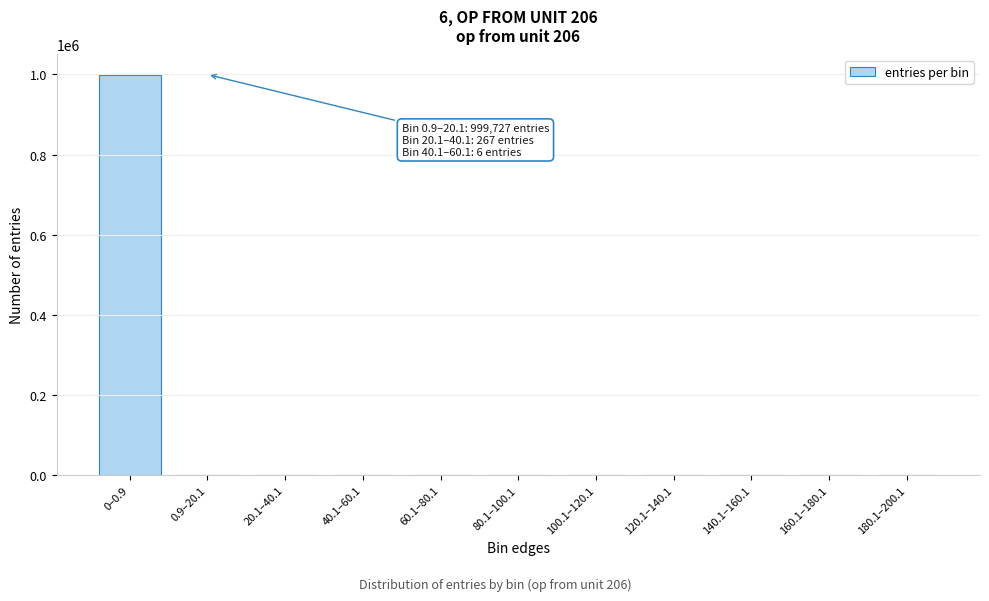

What is the sum of all values?

1000000